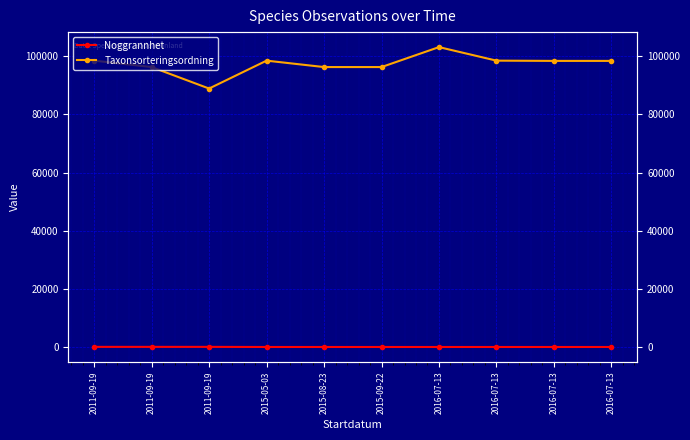

Which series changed the most between 2011-09-19 and 2015-08-23?

Taxonsorteringsordning